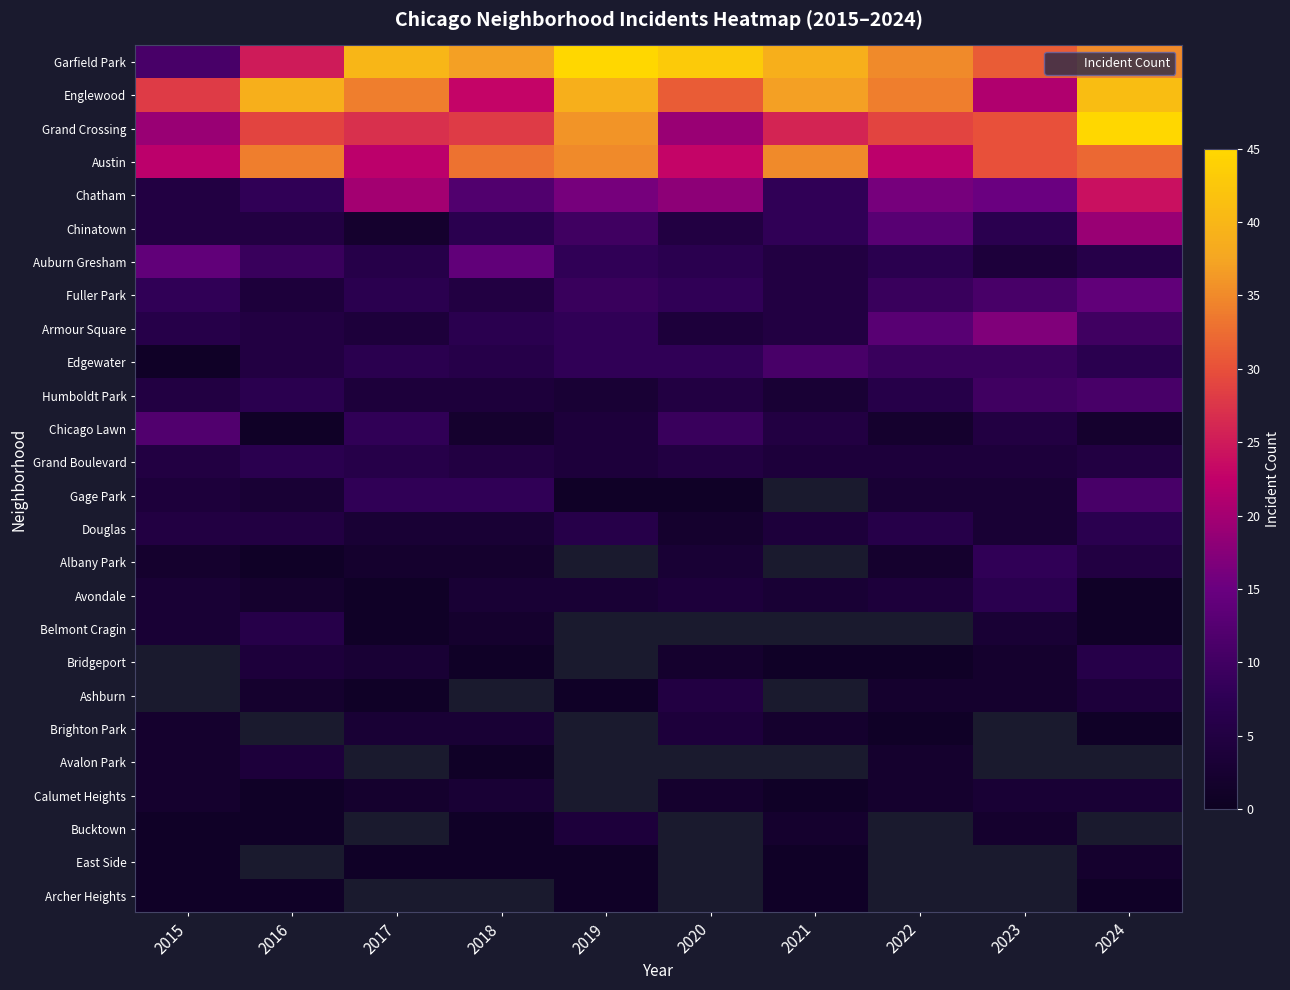

The value of Chatham at 2016 is 12.8. True or false?

False